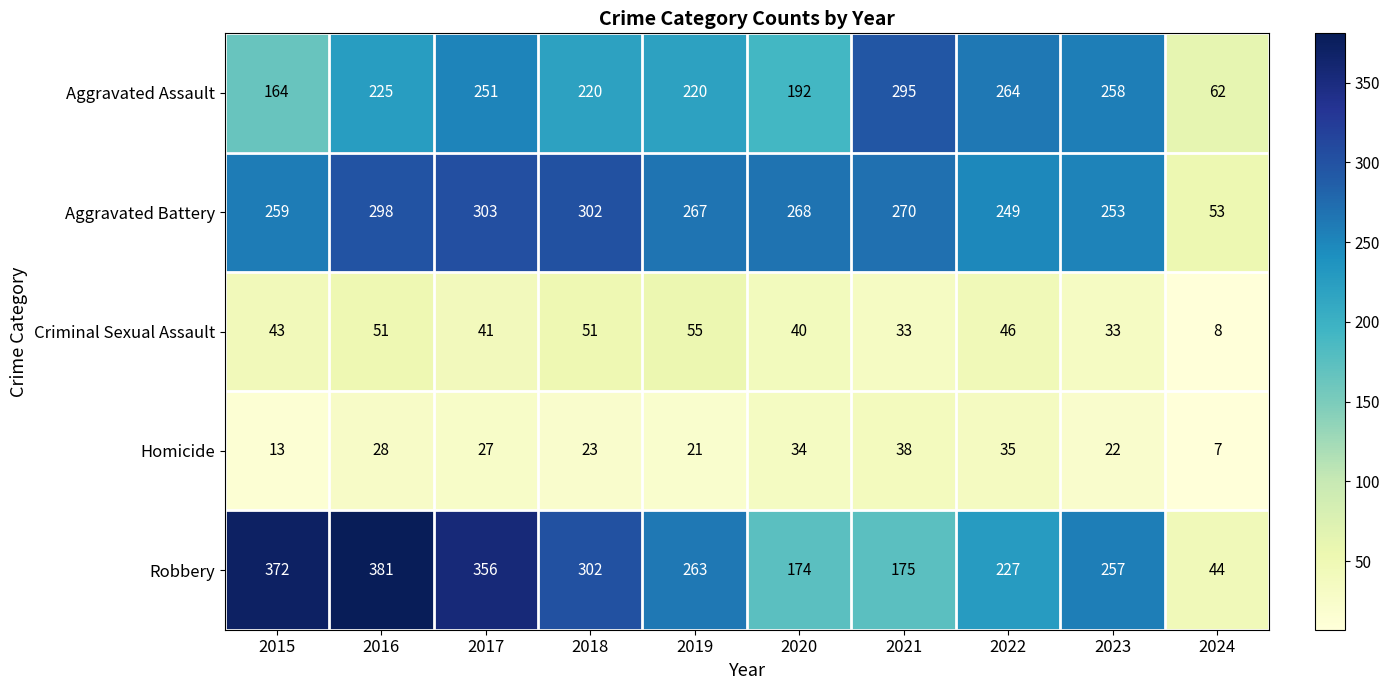

What is the difference between the Aggravated Assault values at 2017 and 2016?

26